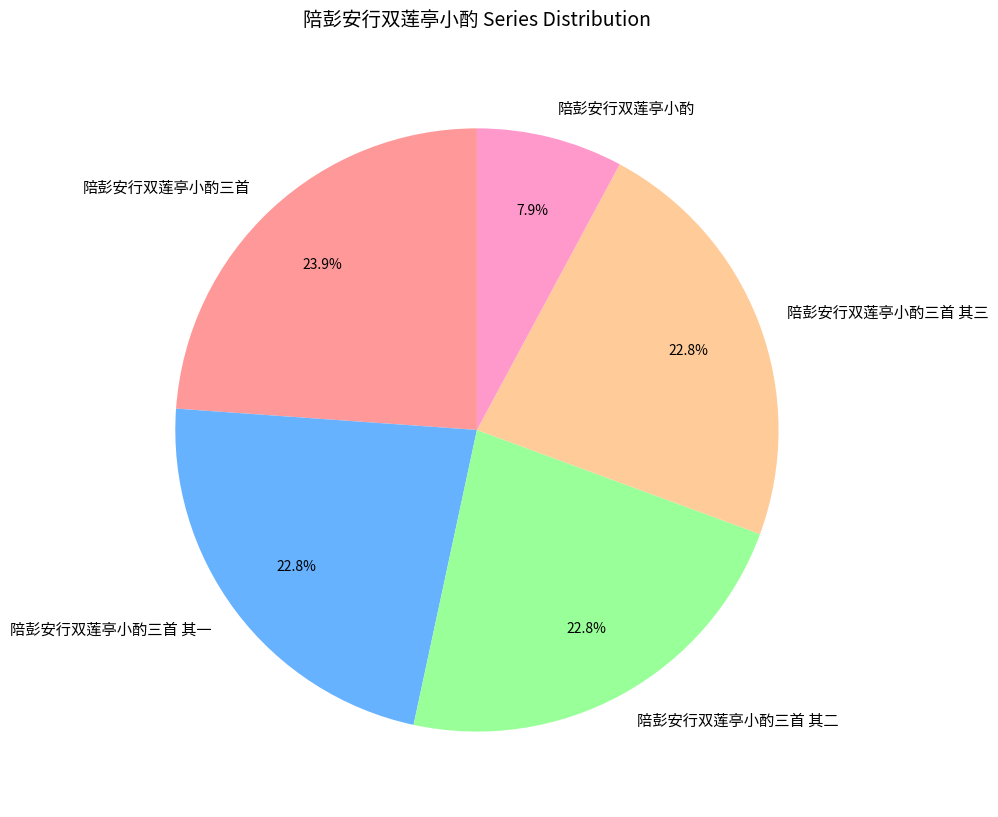

The 陪彭安行双莲亭小酌 slice represents 8% of the pie. True or false?

True